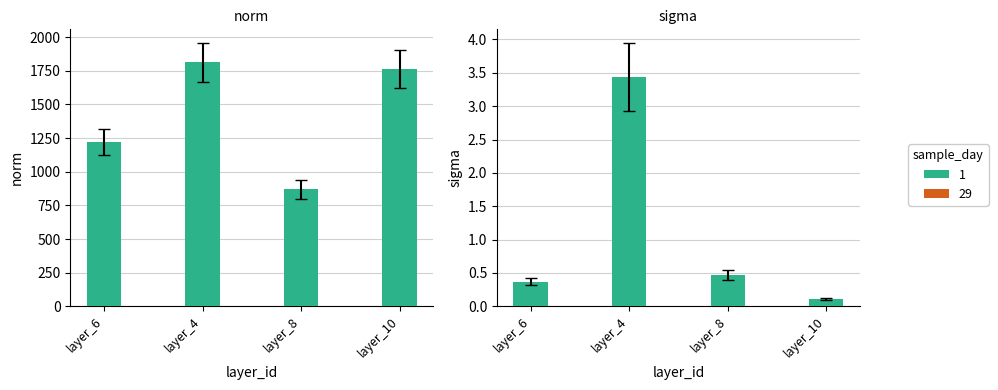

What is the total value across all series at layer_8?

870.9